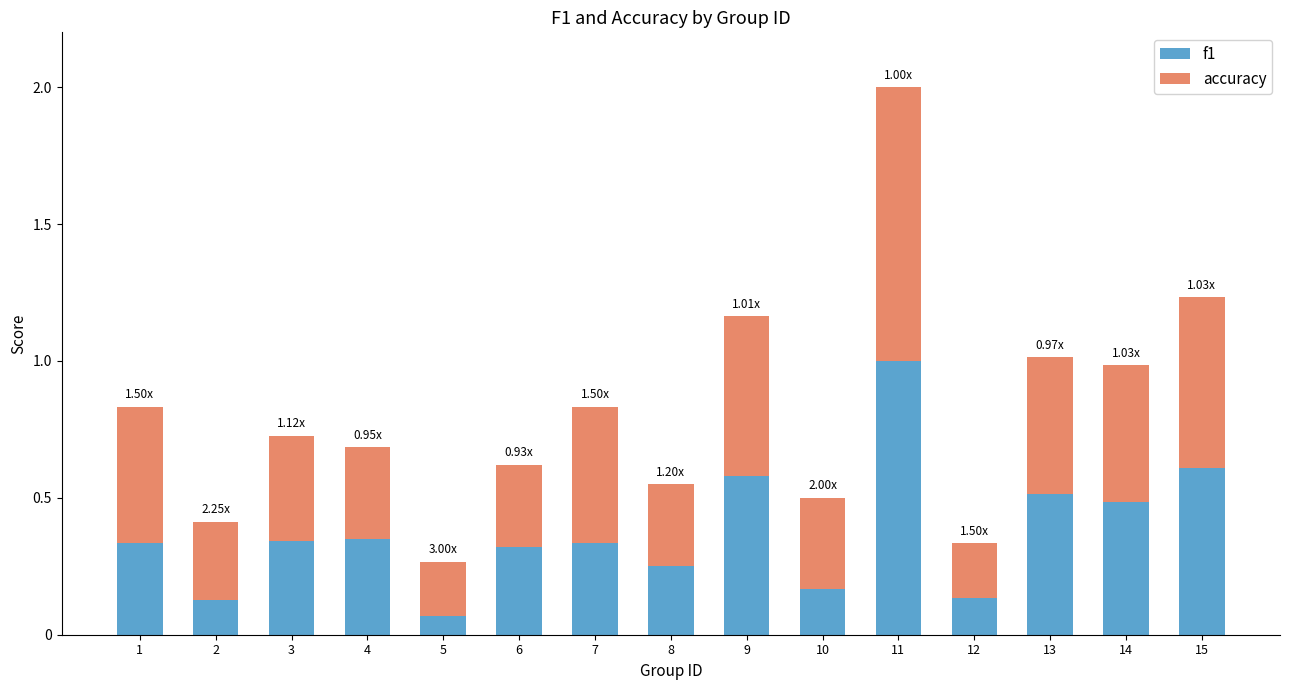

What is the total value across all series at 1?

0.8